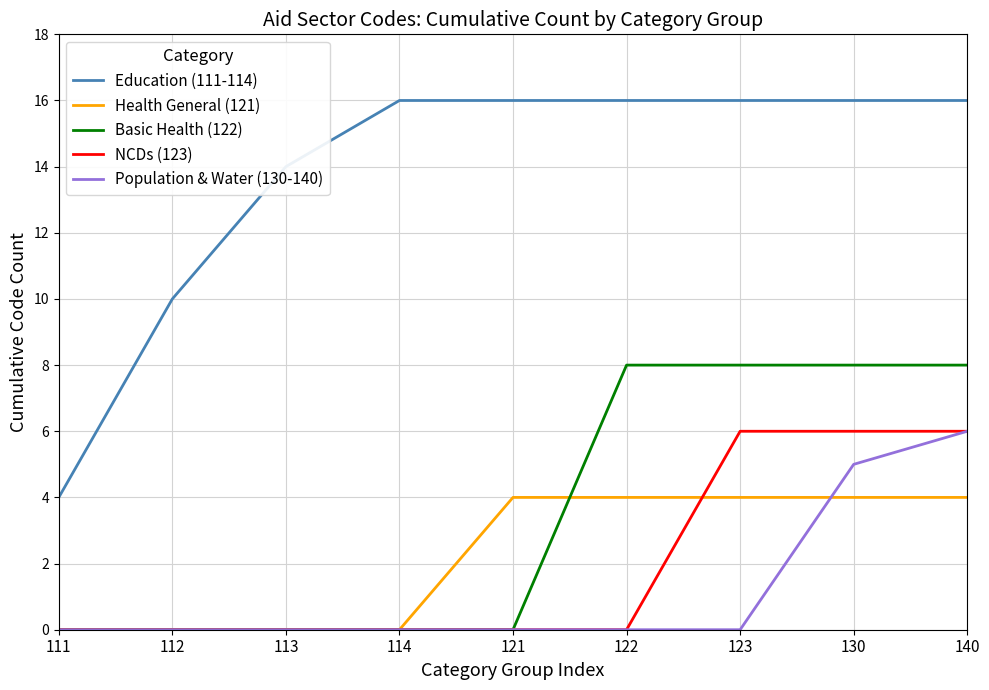

True or false: NCDs (123) and Education (111-114) cross at least once.

False